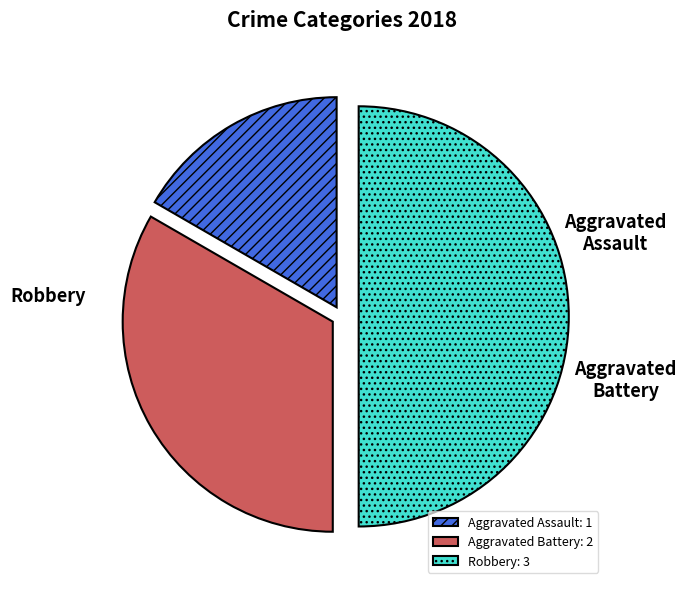

How many segments does this pie chart have?

3